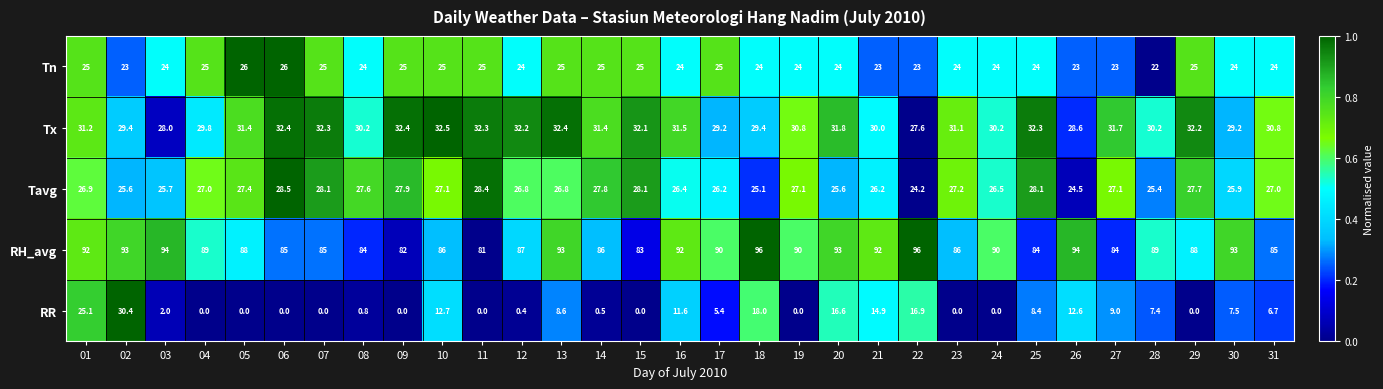

At which category is the sum across all series the highest?

02